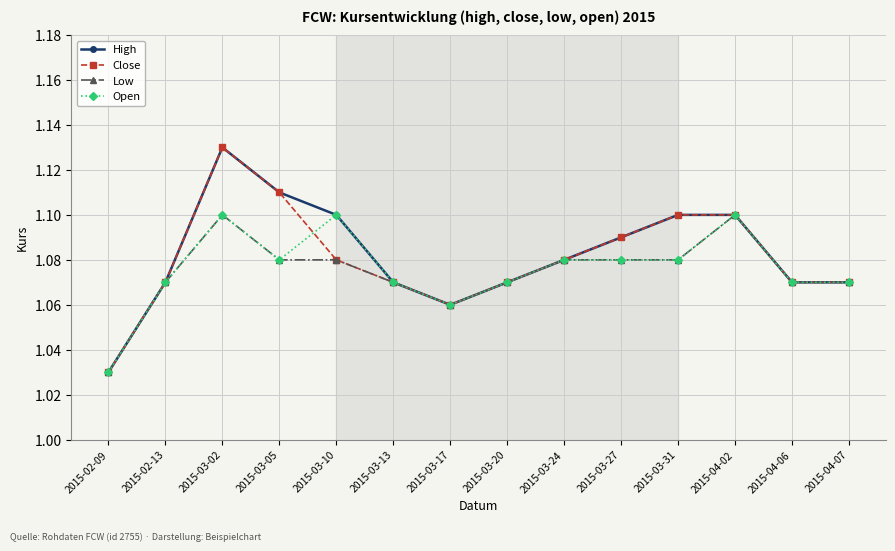

At which category does High reach its first local peak?

2015-03-02